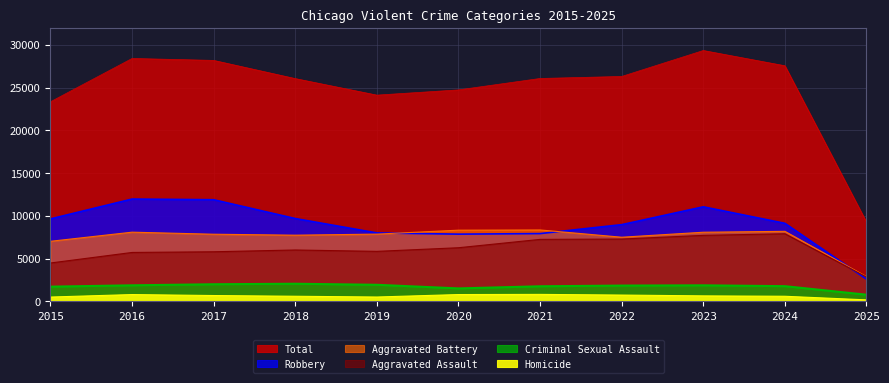

List the series in order of their peak value, highest first.

Total, Robbery, Aggravated Battery, Aggravated Assault, Criminal Sexual Assault, Homicide